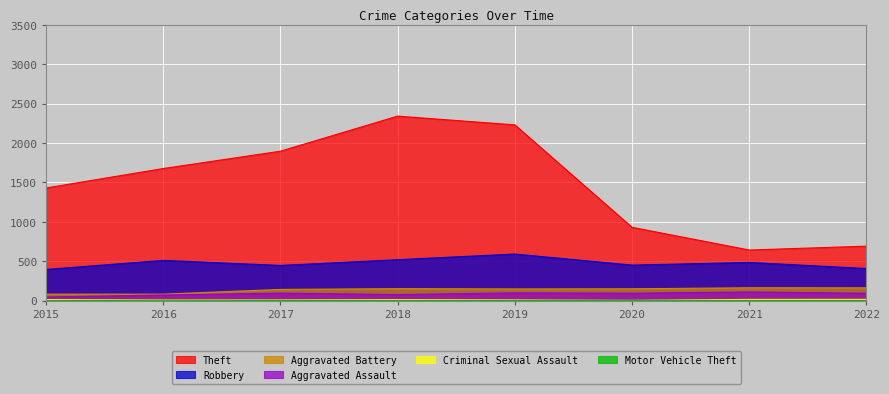

Which series has the largest total across all categories?

Theft